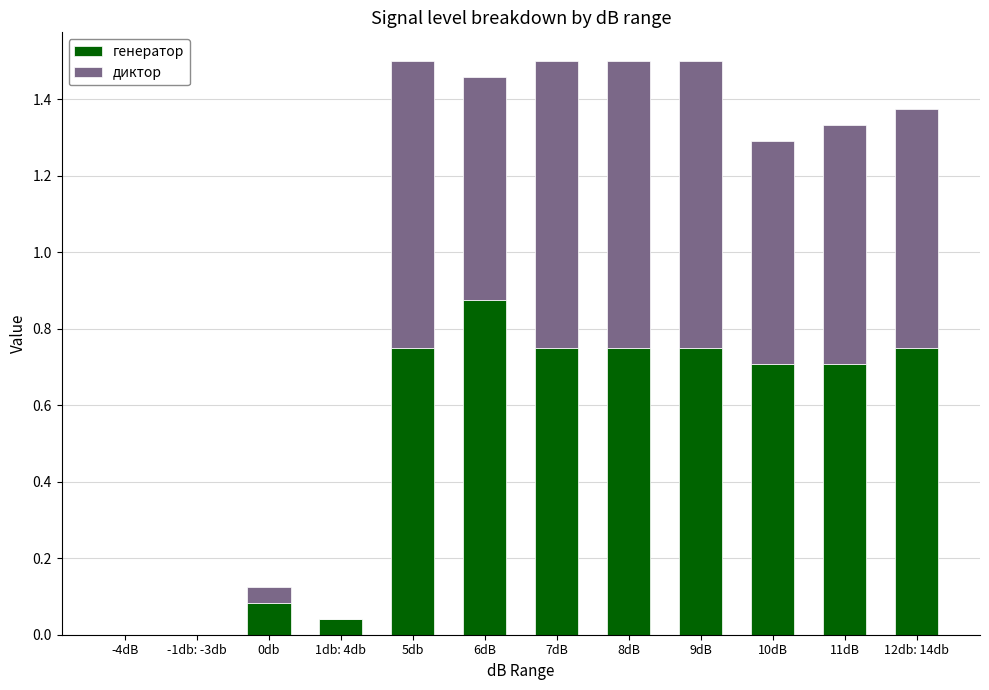

Which category has the highest value in the генератор series?

6dB